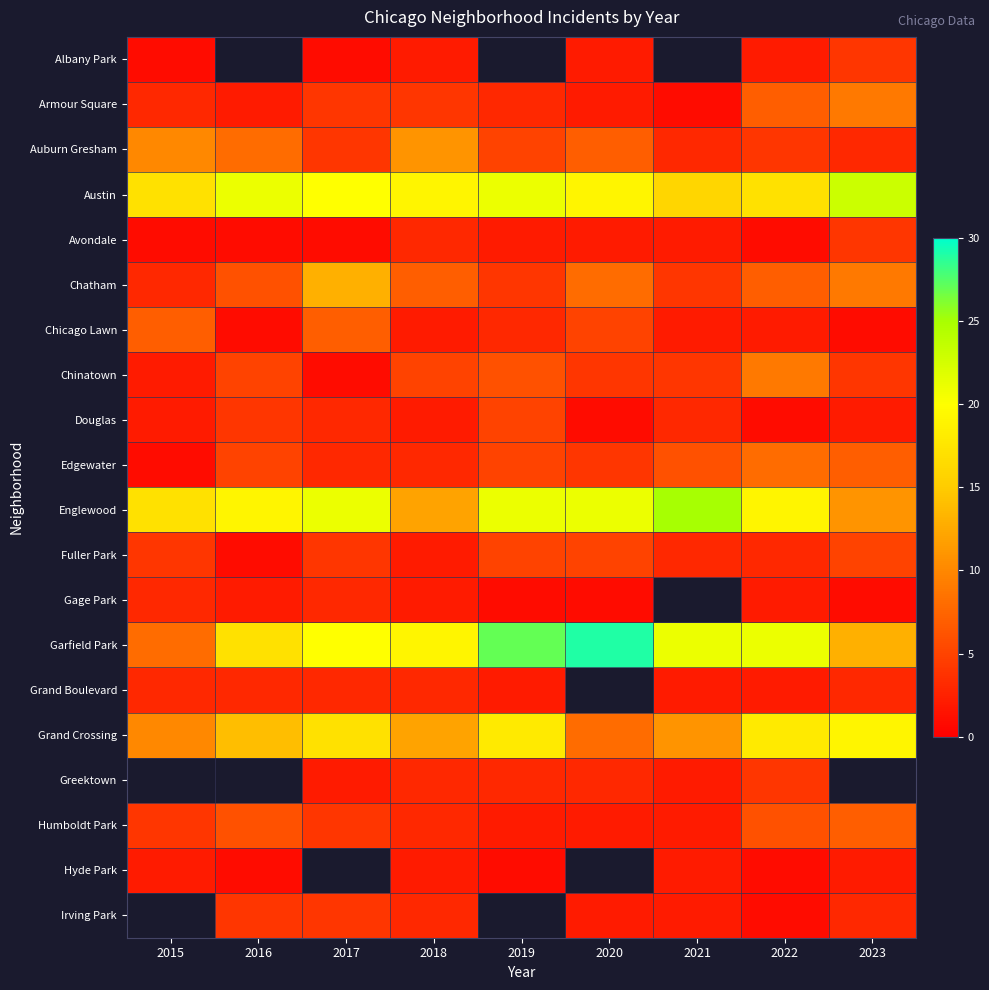

Rank the categories by Armour Square value from highest to lowest.

2023, 2022, 2017, 2018, 2015, 2019, 2016, 2020, 2021